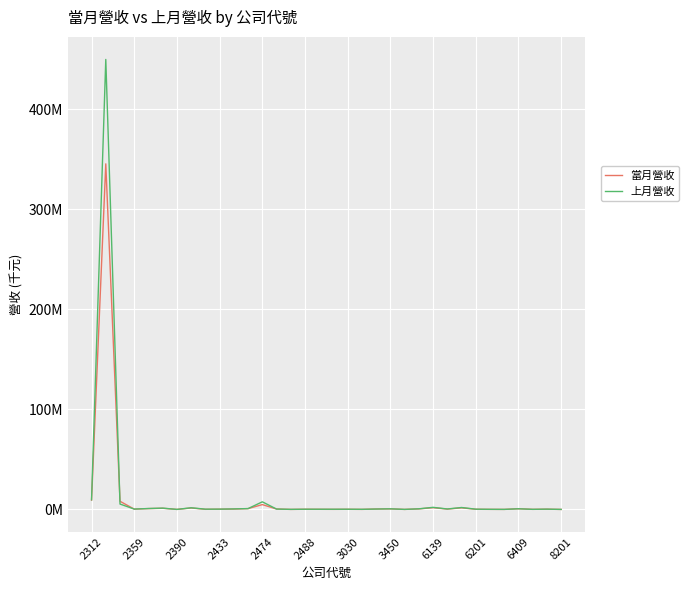

Does the chart have visible grid lines?

Yes